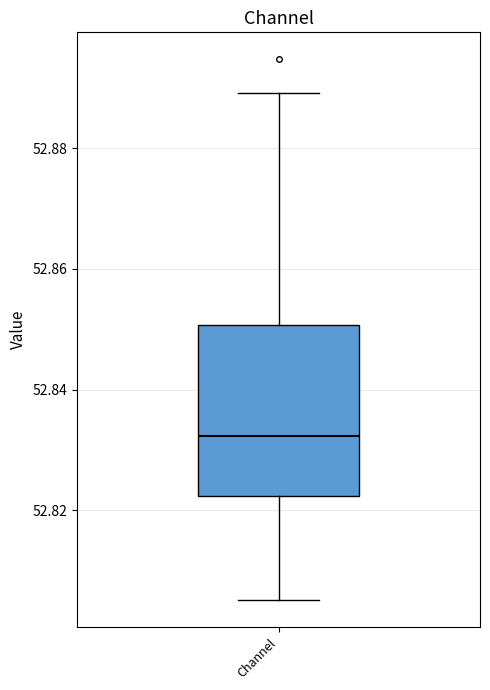

Transcribe this box plot: give where the median line is, the range the box spans, and where the two whiskers end, as read against the y-axis. The values are not printed on the chart, so give them approximately, as read against the axis.

median 52.832, box 52.822 to 52.850, whiskers 52.806 to 52.890